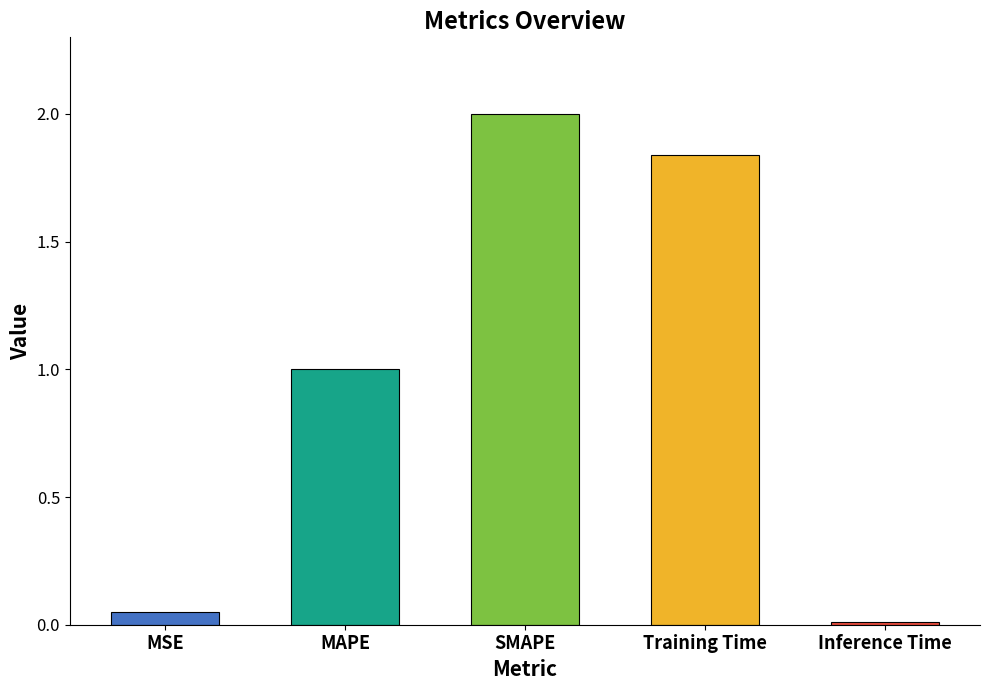

What is the change in value from MAPE to SMAPE?

+1.0